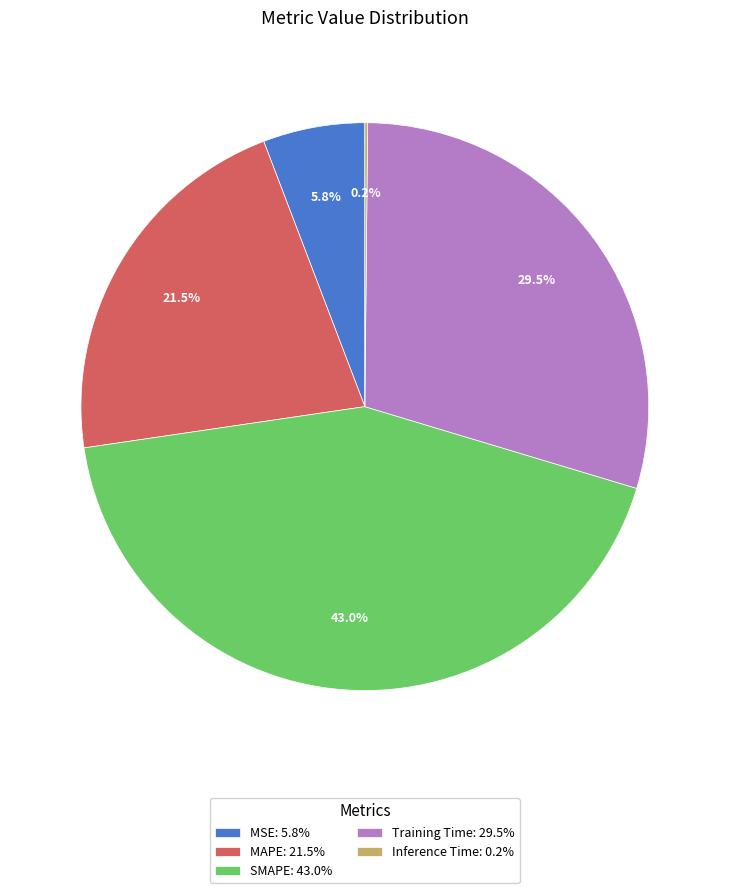

Which has a higher value, SMAPE: 43.0% or MAPE: 21.5%?

SMAPE: 43.0%